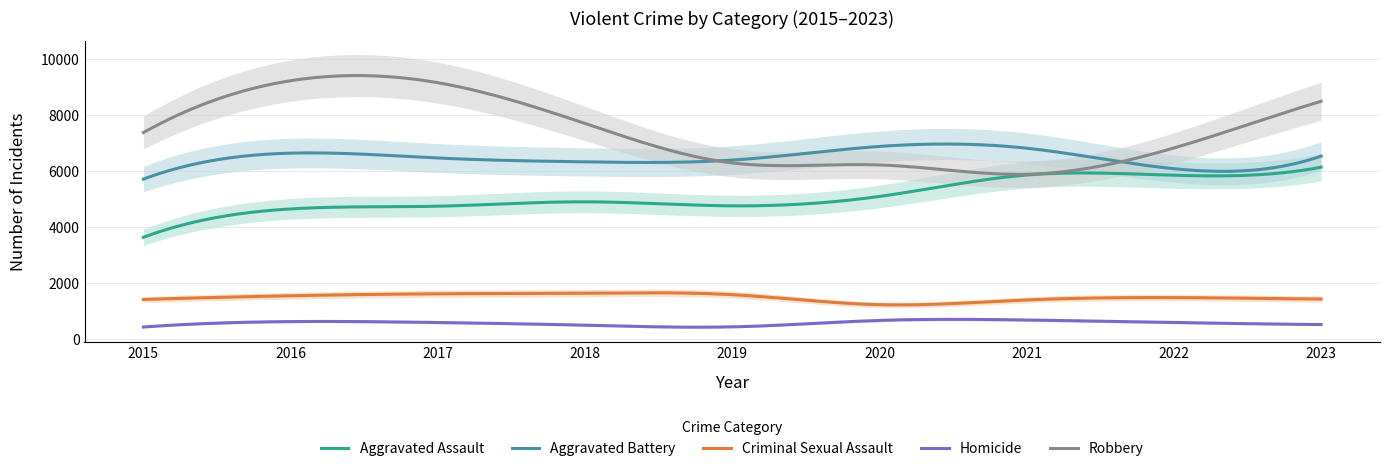

What is the lowest value of the Robbery series?

5870.8